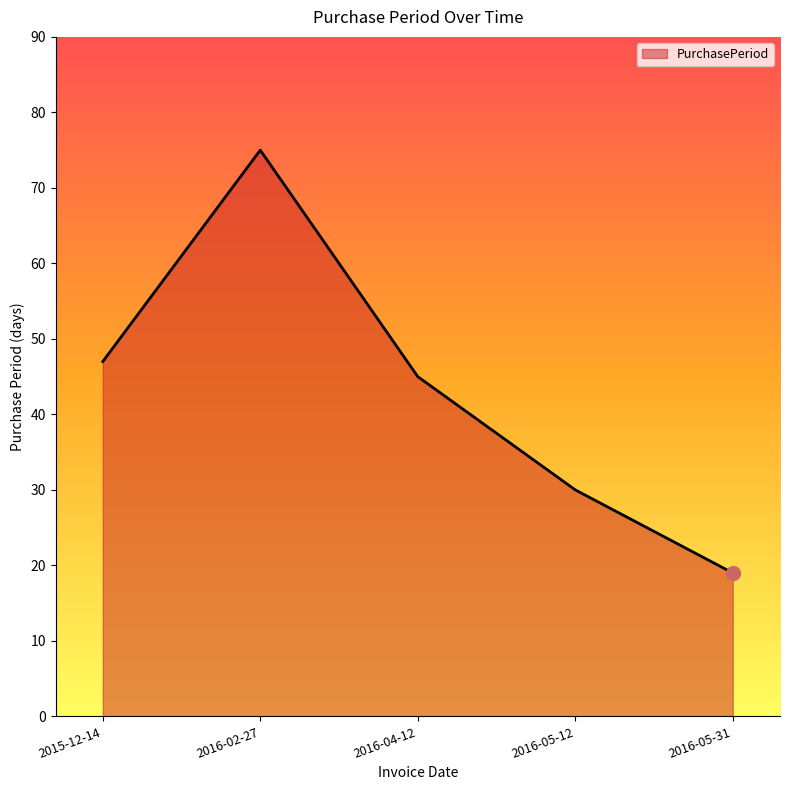

At which label does the data first exceed 45?

2015-12-14